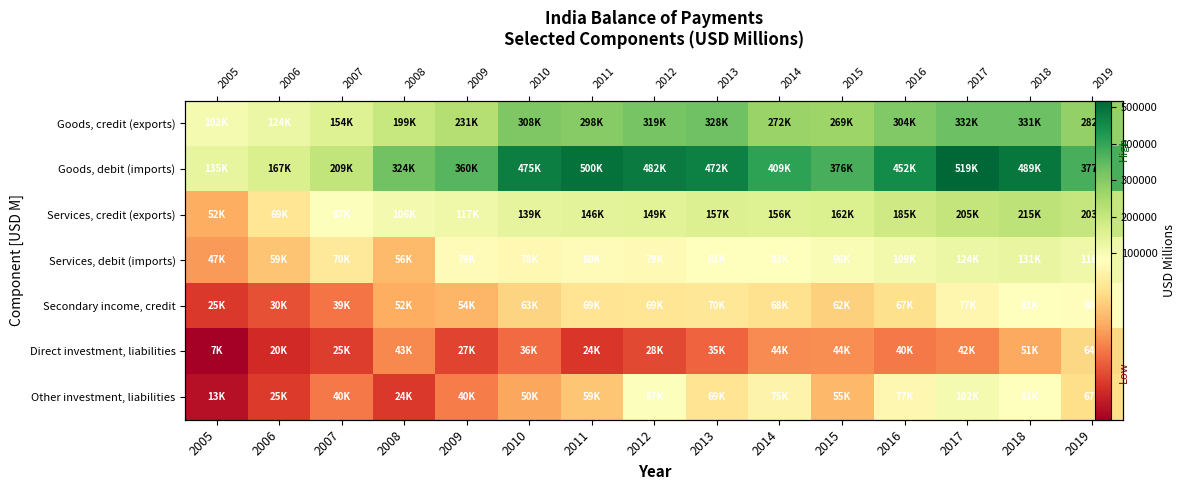

What is the difference between the maximum and minimum values in the Services, credit (exports) series?

162582.6